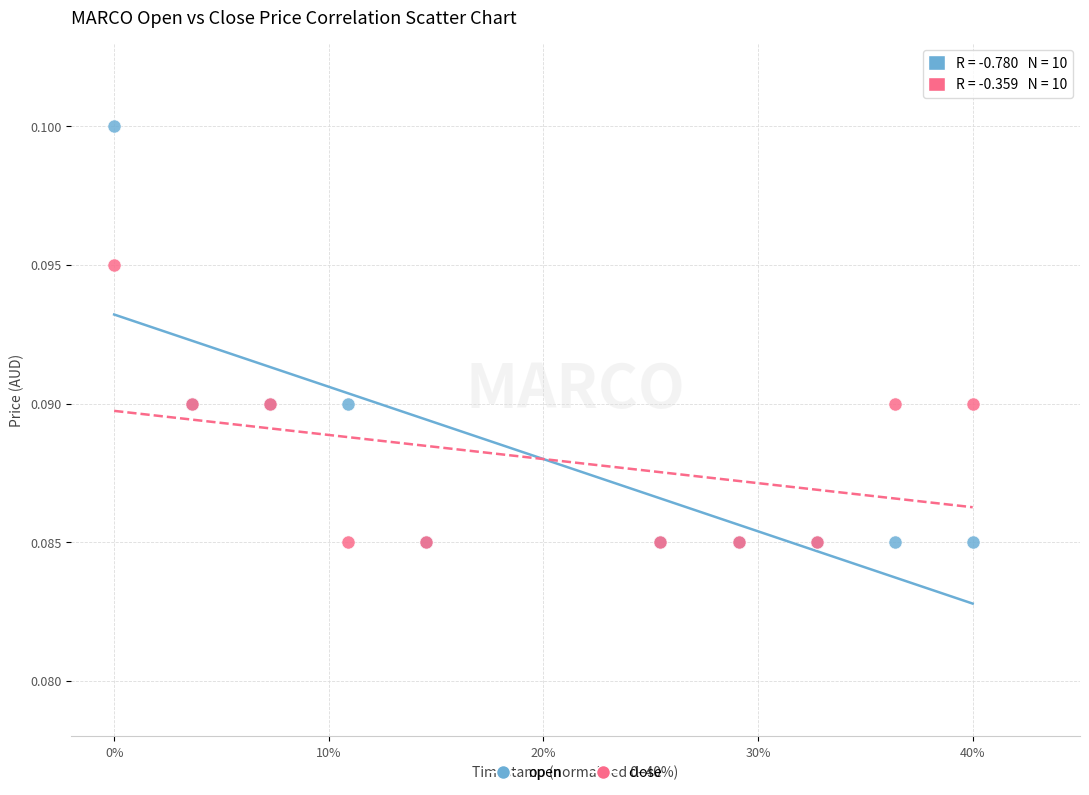

What are all the series names shown in the legend?

open, close